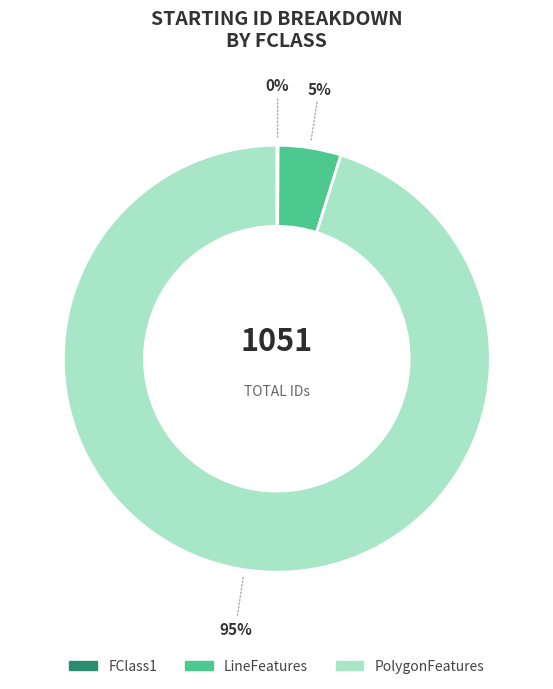

The LineFeatures slice represents 5% of the pie. True or false?

True